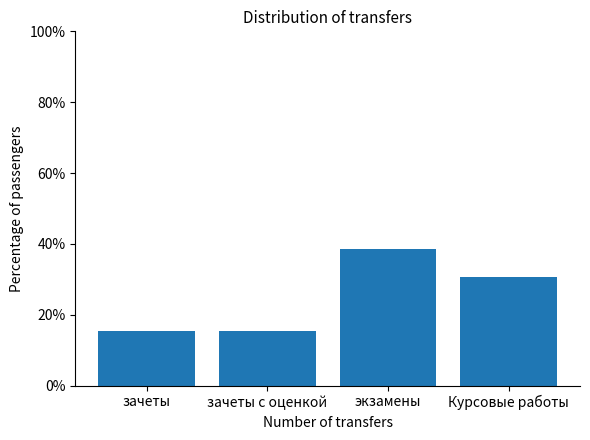

What is the difference between the second highest and minimum values?

15.4